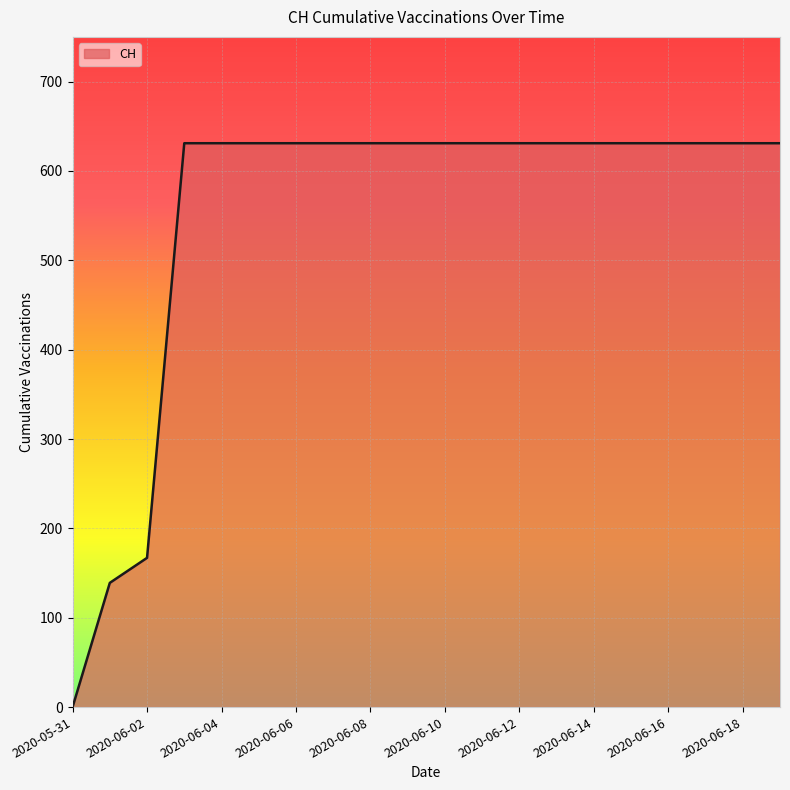

Reading left to right, list all the values displayed in this chart.

0	139	167	631	631	631	631	631	631	631	631	631	631	631	631	631	631	631	631	631